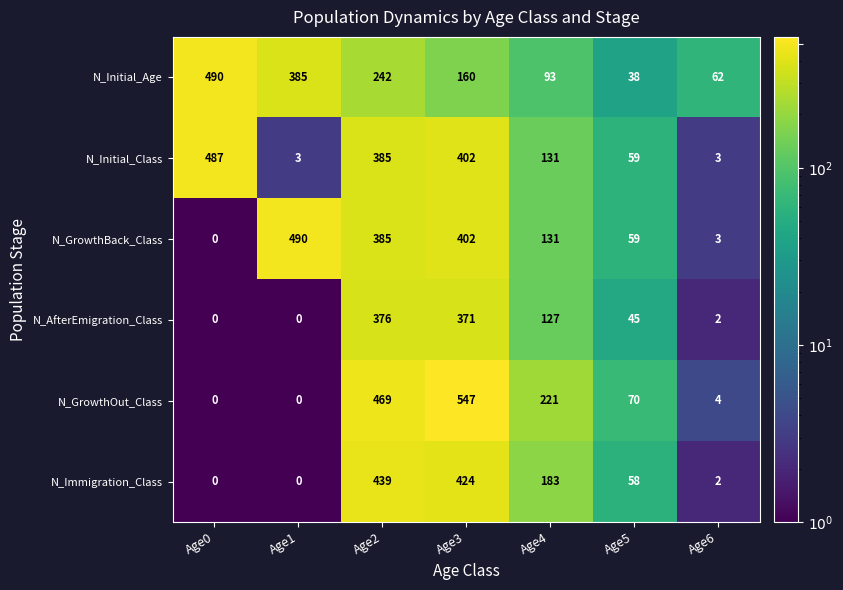

Which series has the widest spread of values?

N_GrowthOut_Class